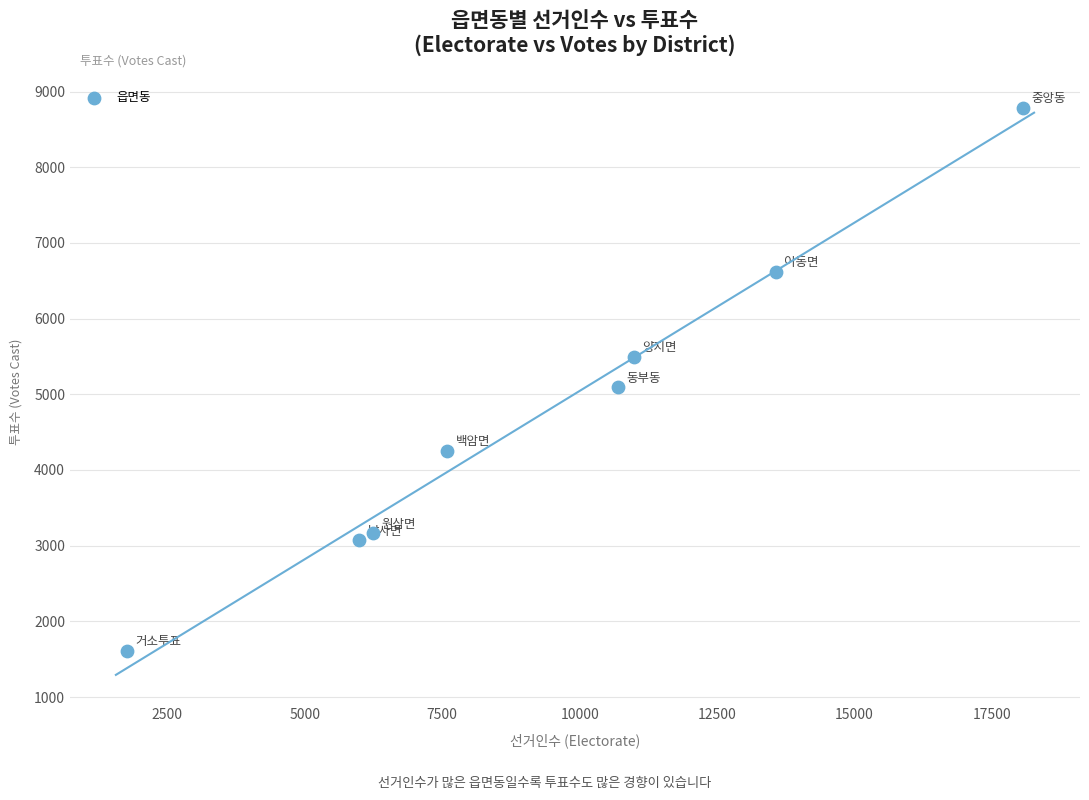

What is the average Y value?

4761